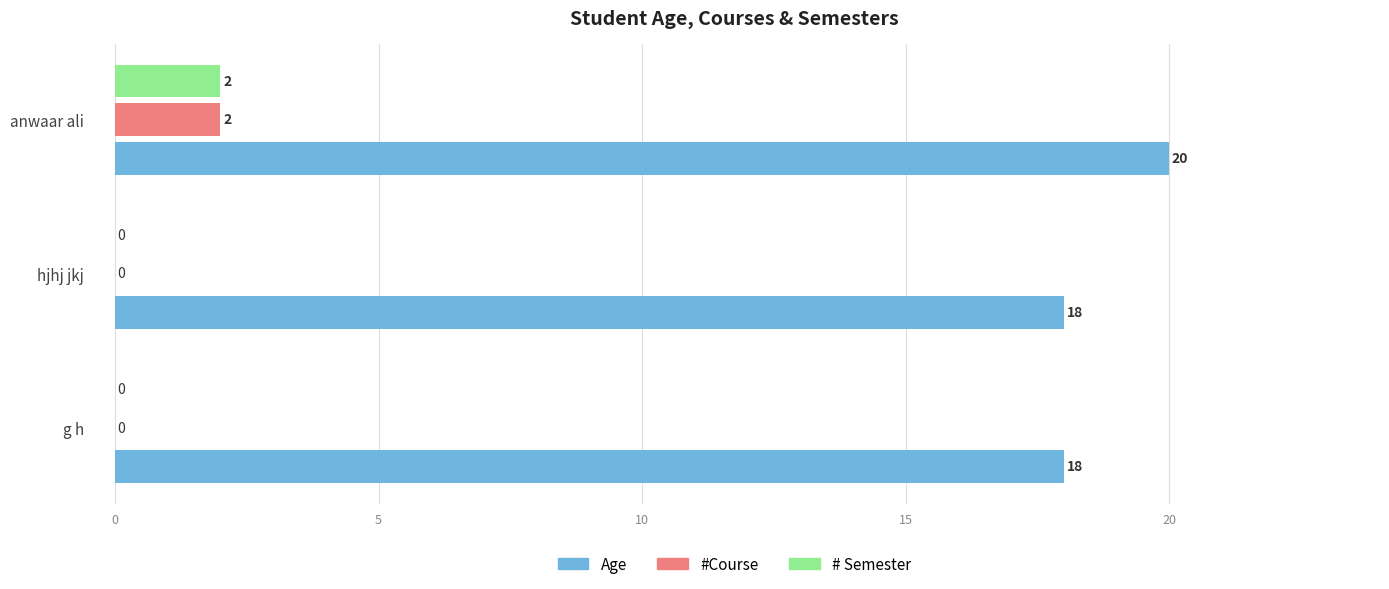

Which series has the largest total across all categories?

Age